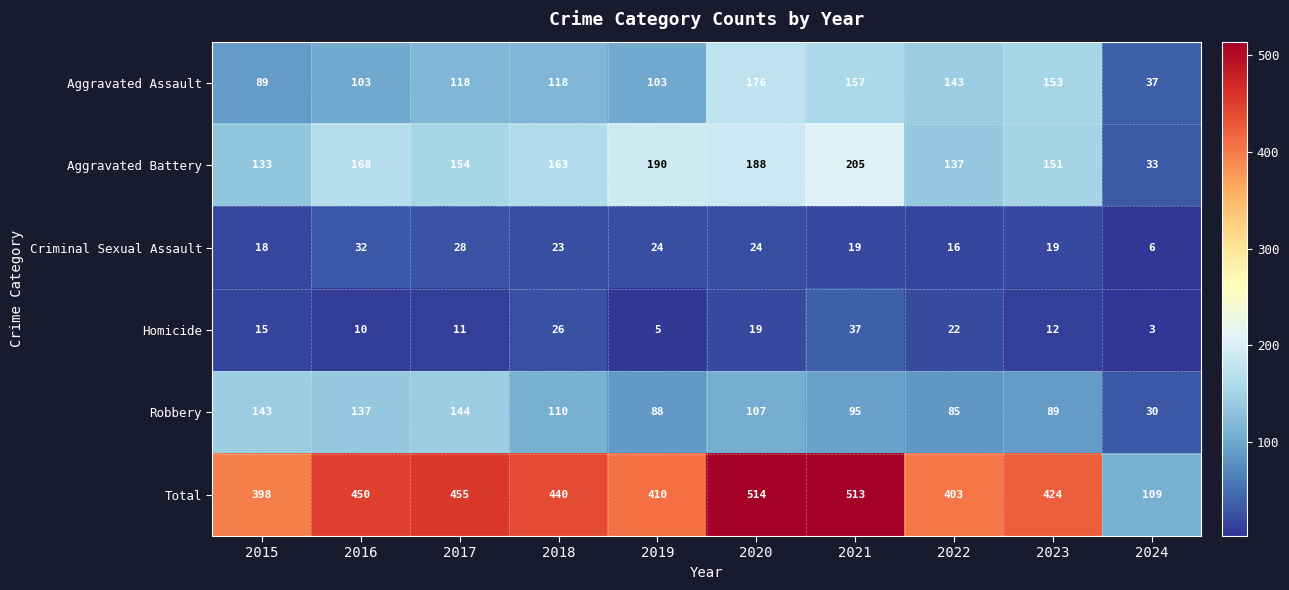

The value of Aggravated Battery at 2023 is 102. True or false?

False